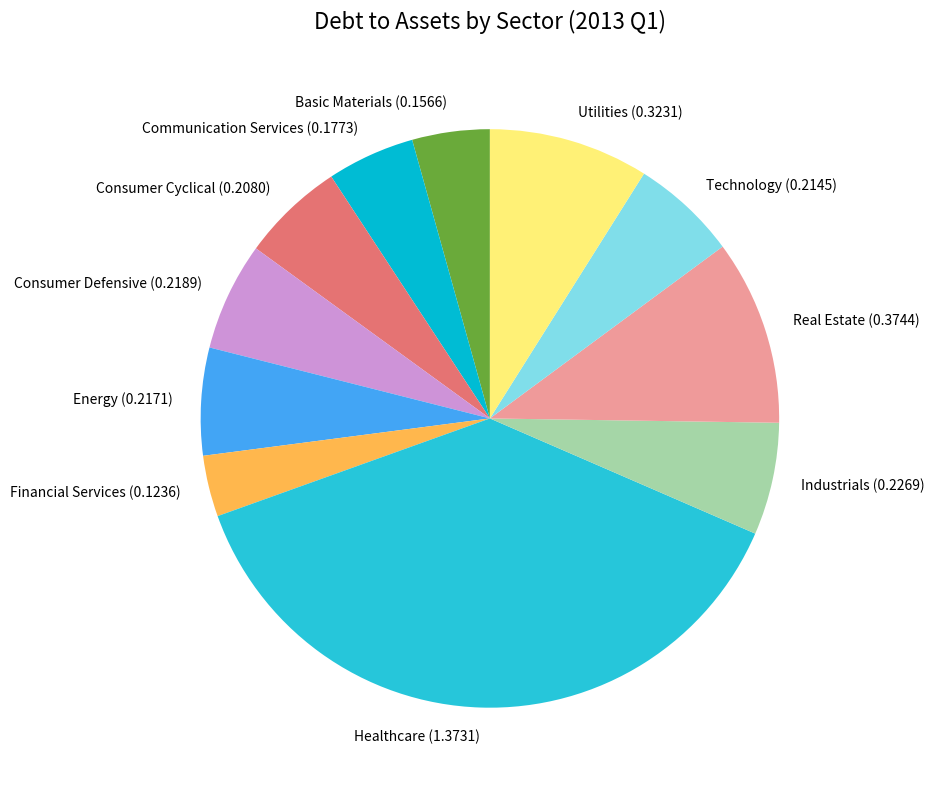

Between Basic Materials (0.1566) and Energy (0.2171), which is larger?

Energy (0.2171)